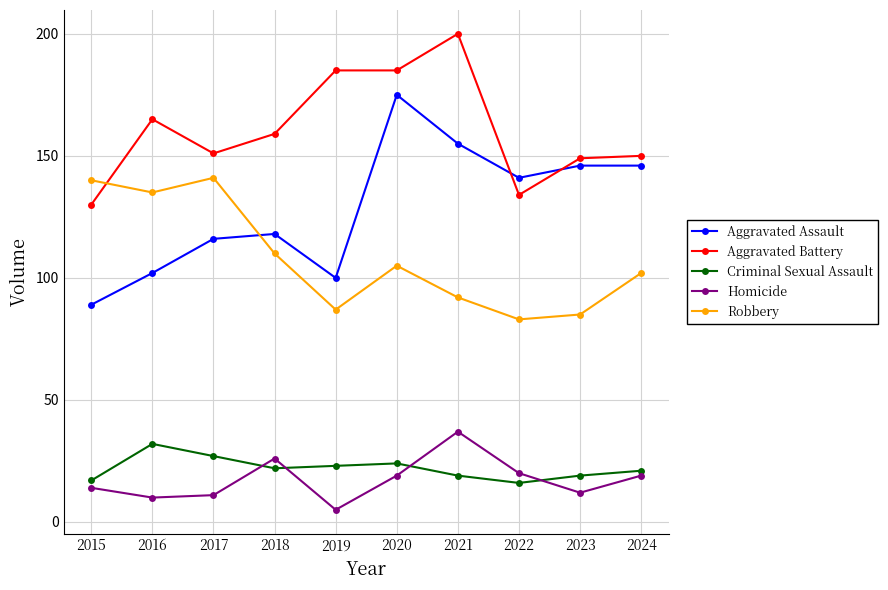

How many distinct data groups are displayed?

5